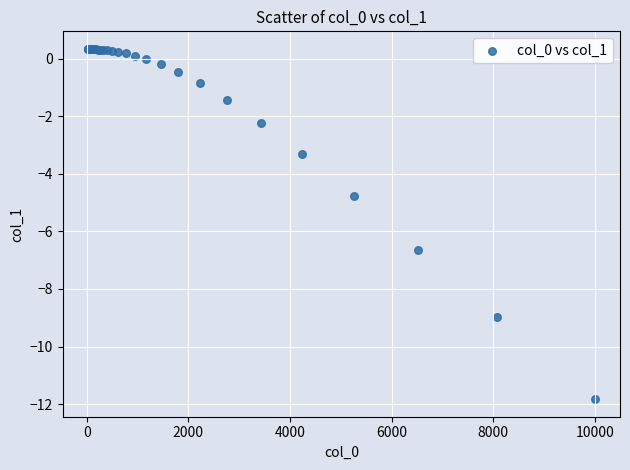

What Y value in the scatter plot is closest to -5?

-4.8